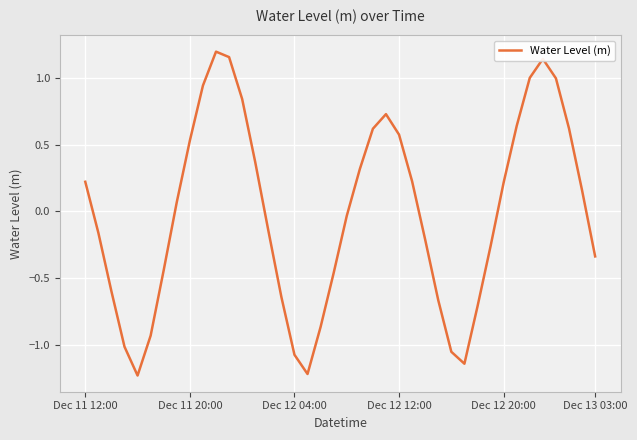

What is the difference between the maximum and minimum values?

2.4